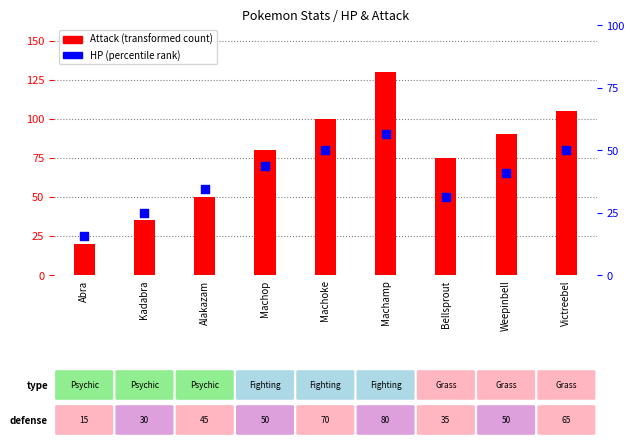

Which series contains the lowest Y value?

HP (percentile rank within sample)